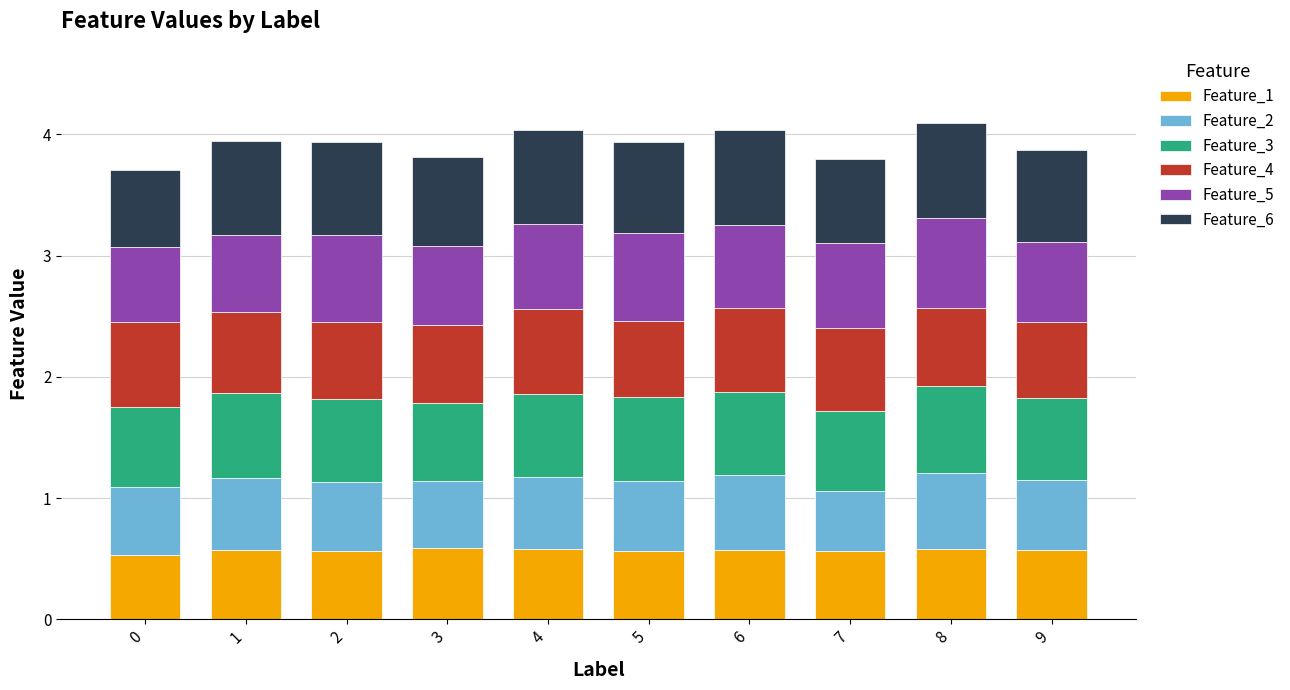

How many bars are there in total?

10